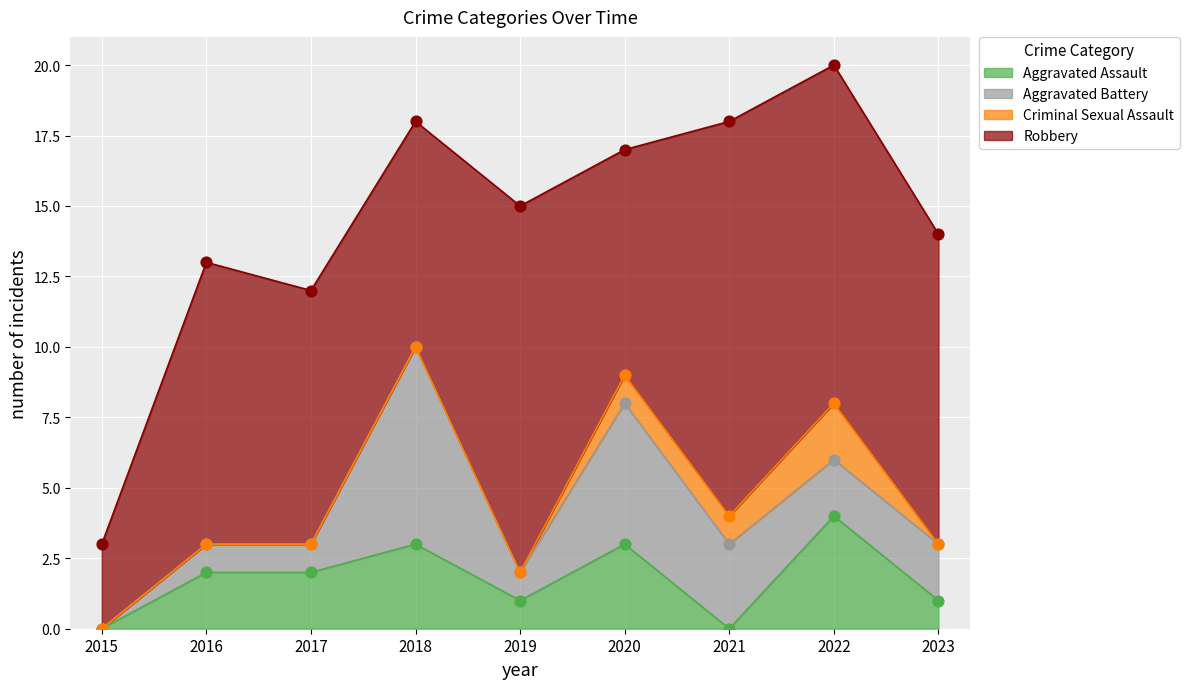

Which series has the largest total across all categories?

Robbery